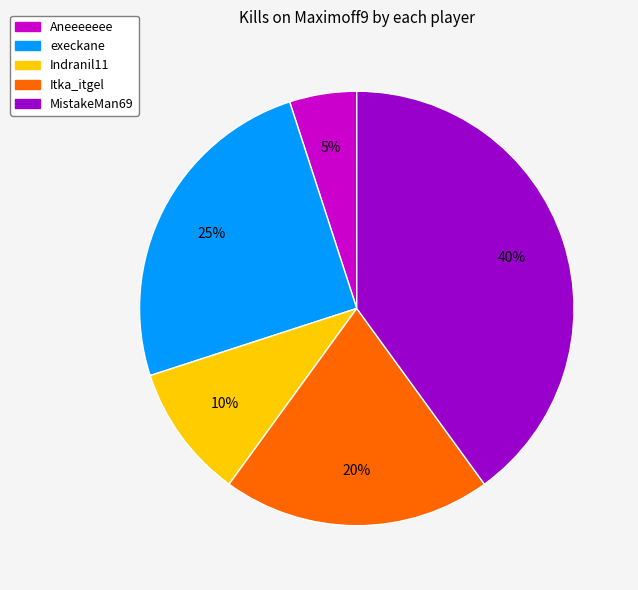

How many segments does this pie chart have?

5